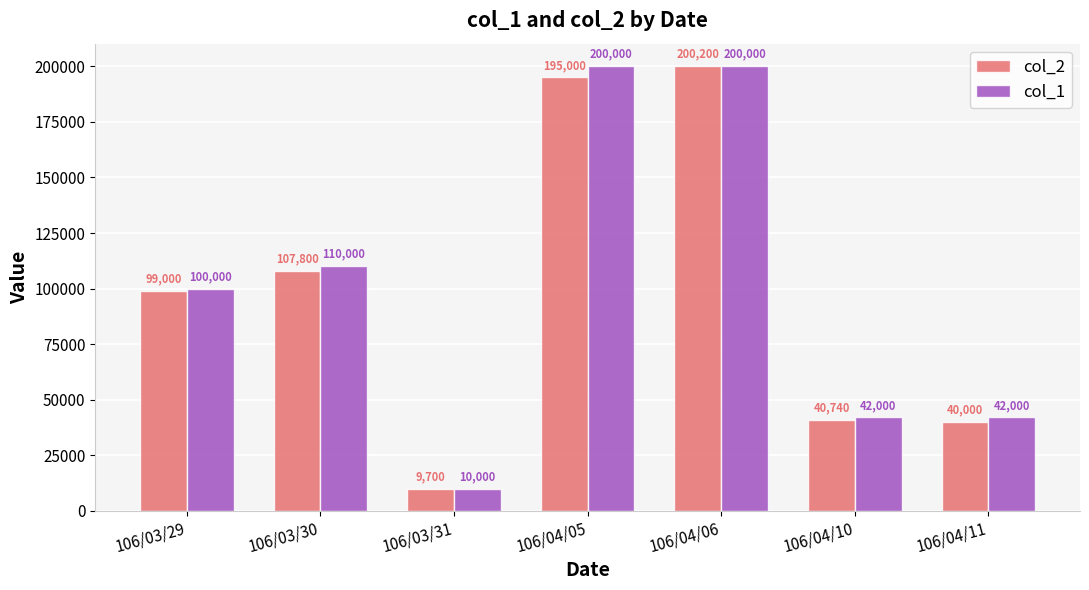

What is the value of the col_1 bar at the 5th from the left?

200000